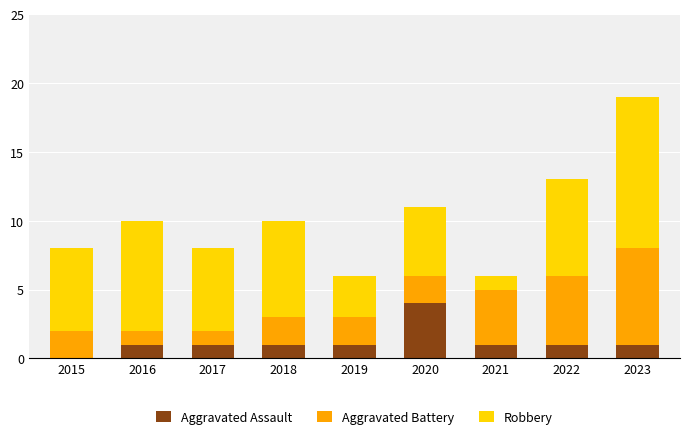

Count the number of data series in this chart.

3